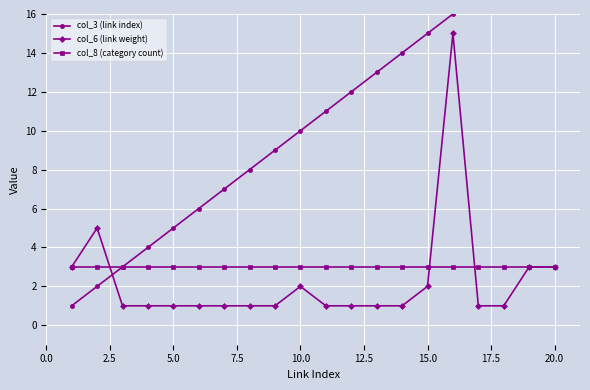

What is the lowest value of the col_3 (link index) series?

1